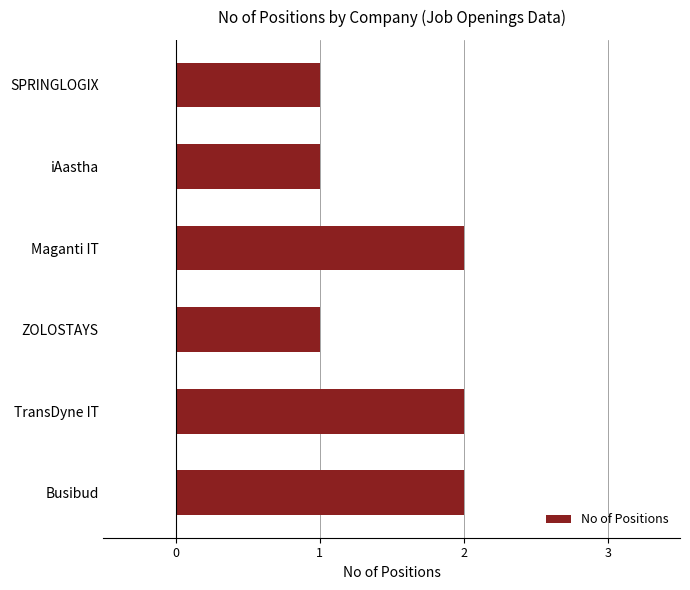

What is the label of the 5th bar from the bottom?

iAastha